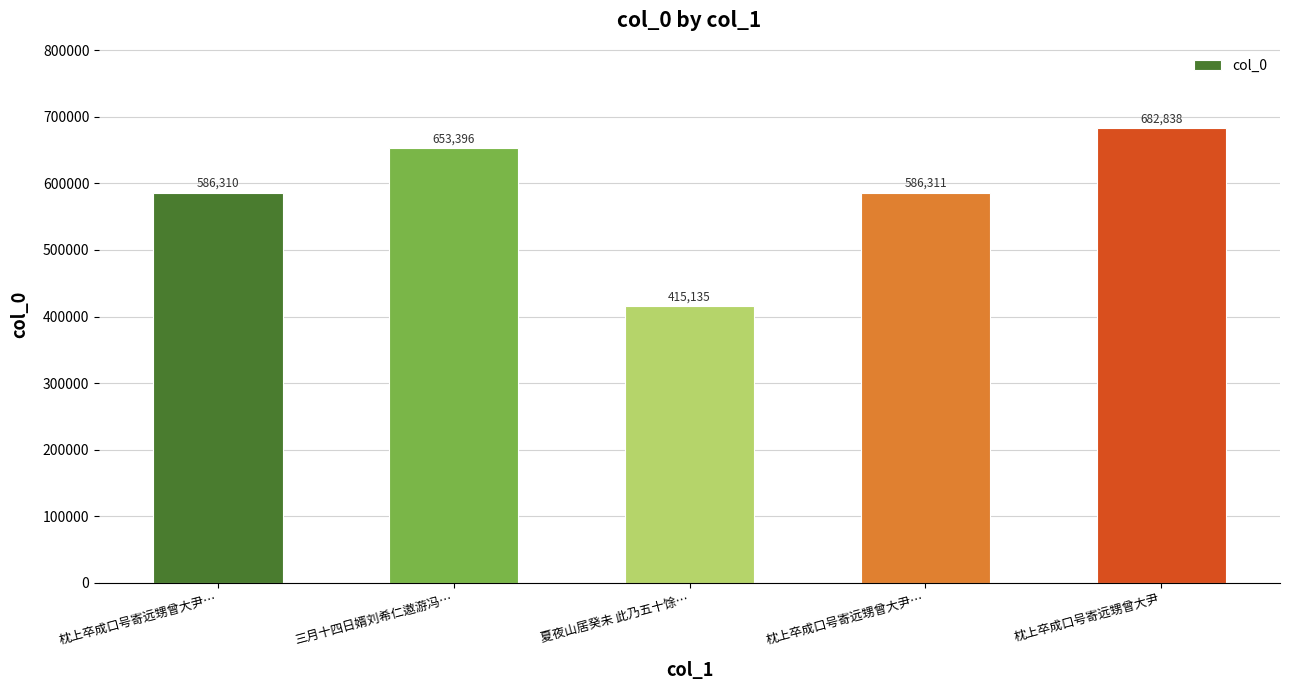

How many categories are shown in the chart?

5